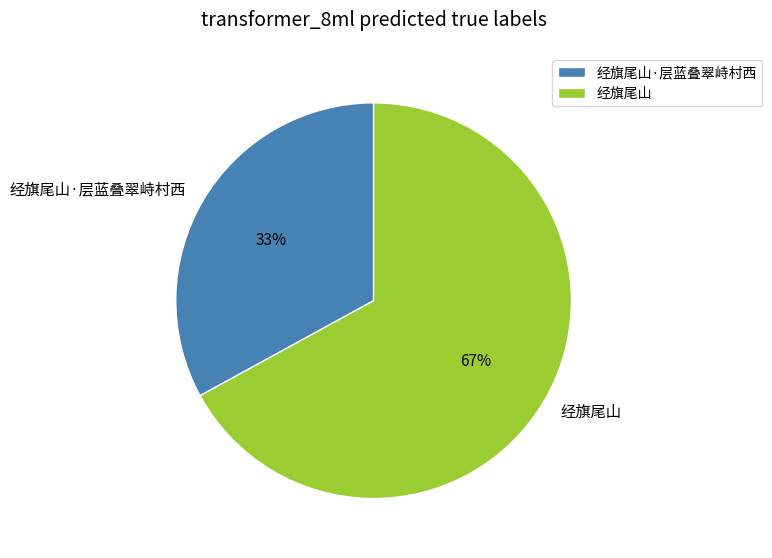

Rank the categories by value from highest to lowest.

经旗尾山, 经旗尾山·层蓝叠翠峙村西